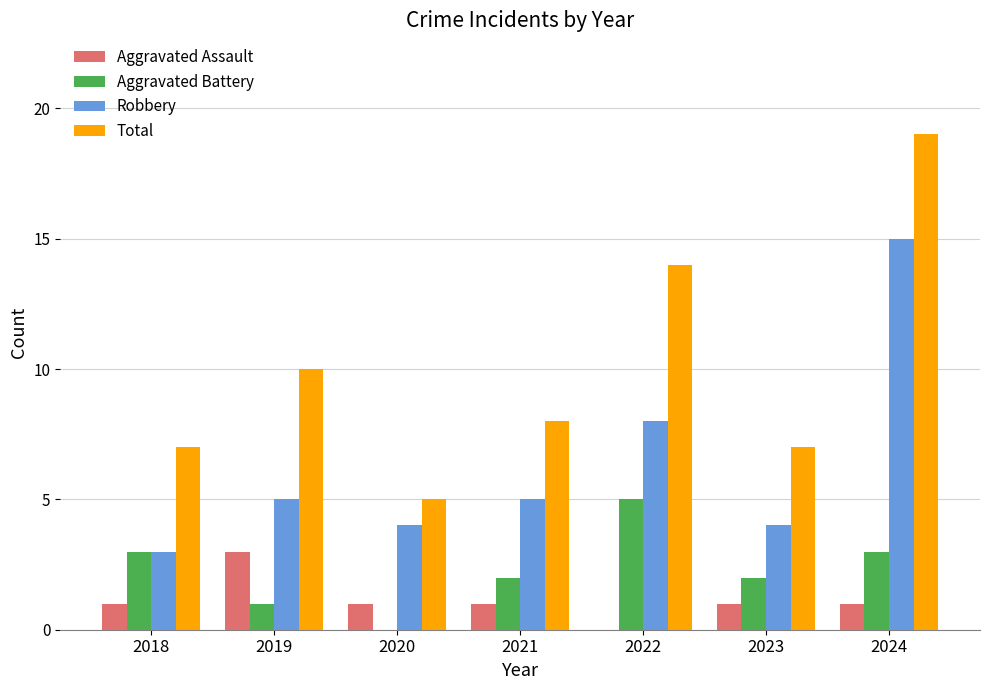

Are the bars horizontal?

No